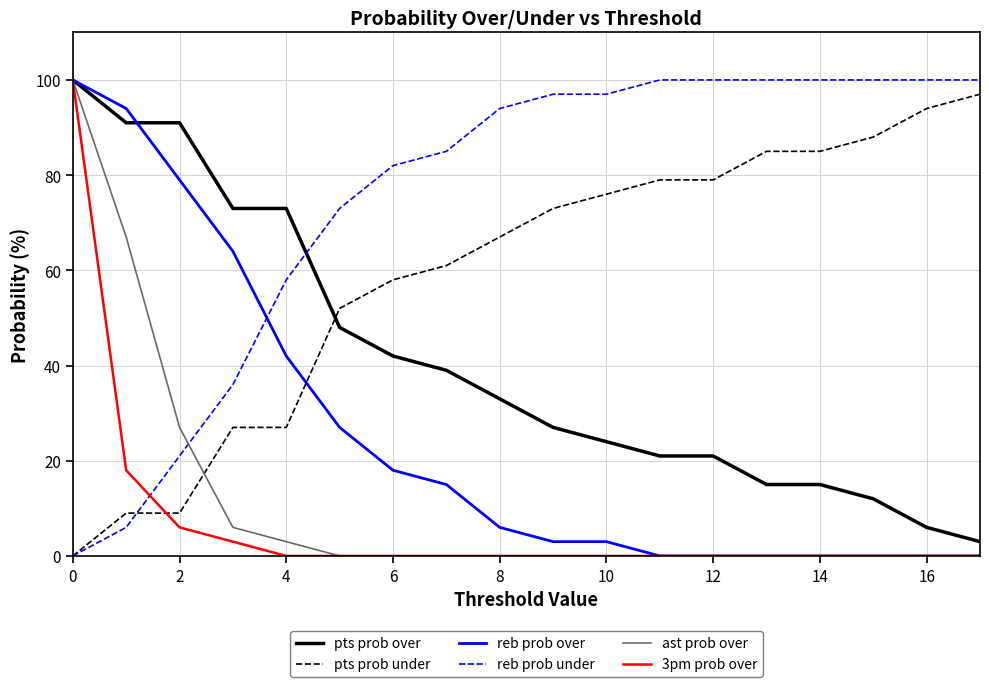

True or false: 3pm prob over and pts prob under intersect in this chart.

True